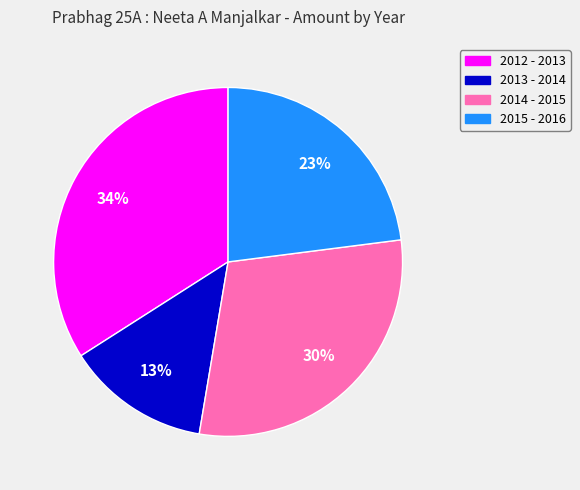

Count the number of slices in the pie.

4